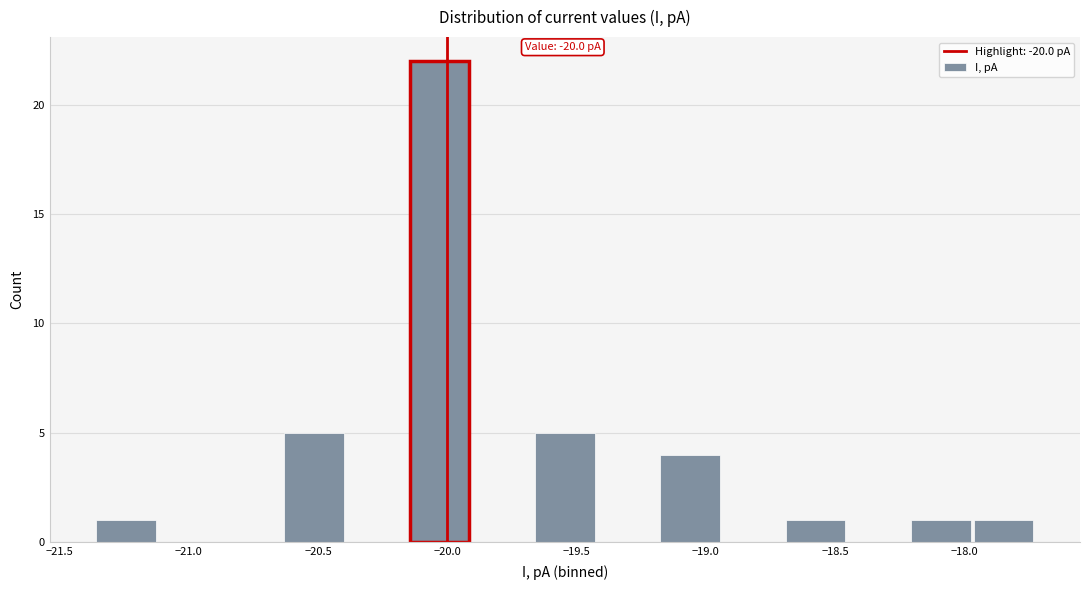

Which range on the x-axis has the tallest bar?

-20.15 to -19.90